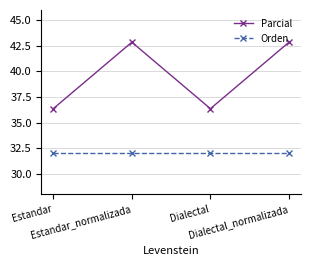

What is the difference between the maximum and minimum values in the Parcial series?

6.5